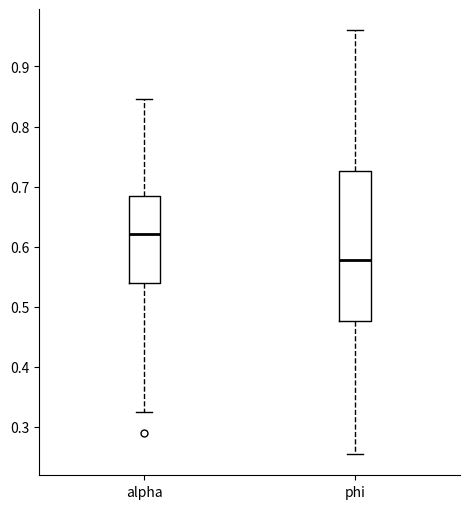

Comparing the boxes themselves (not the whiskers), which one is the tallest?

phi